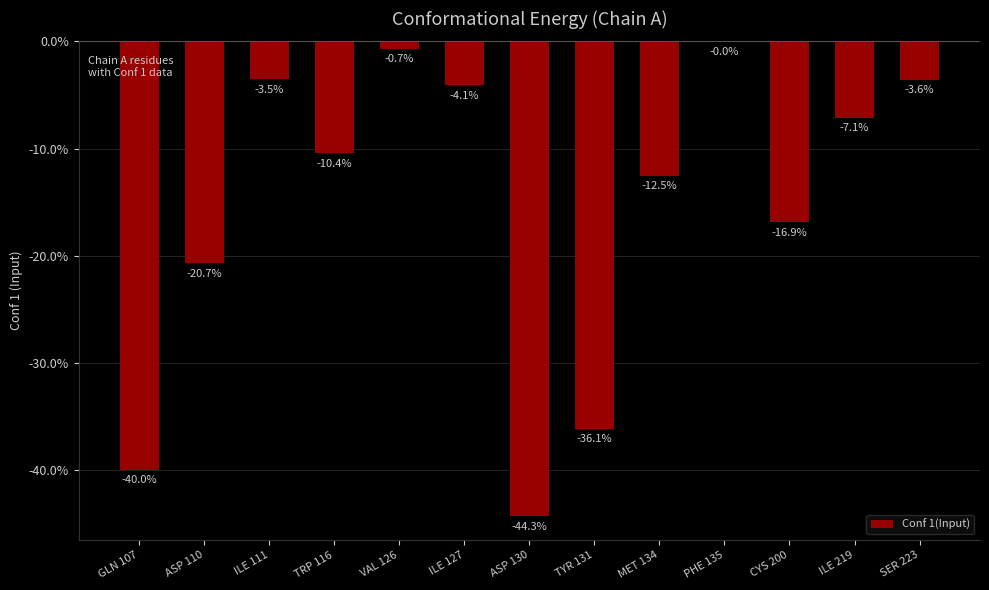

Where is the data nearest to the value 0?

PHE 135